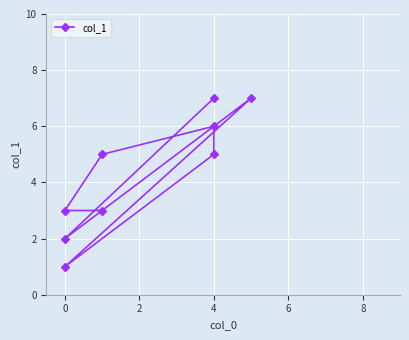

How many values are between 3 and 6?

5